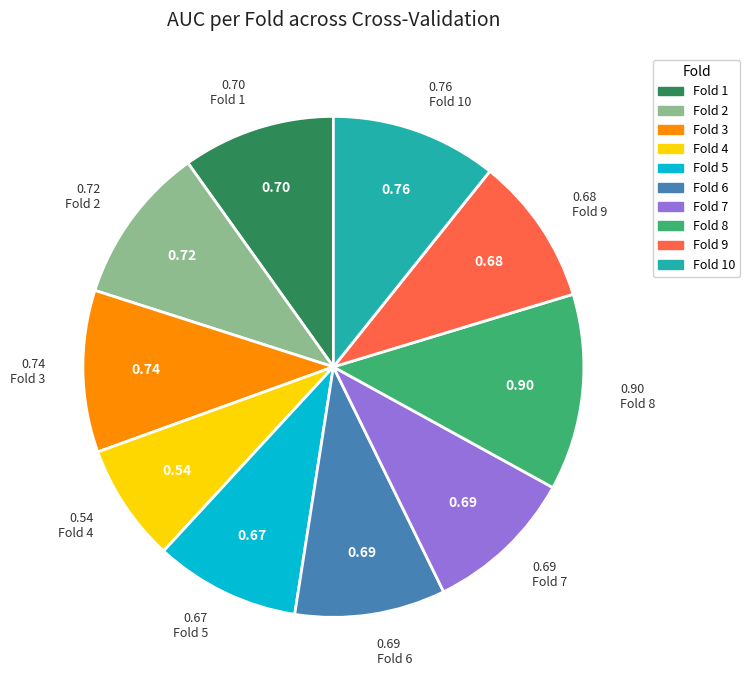

Between Fold 6 and Fold 3, which is larger?

Fold 3